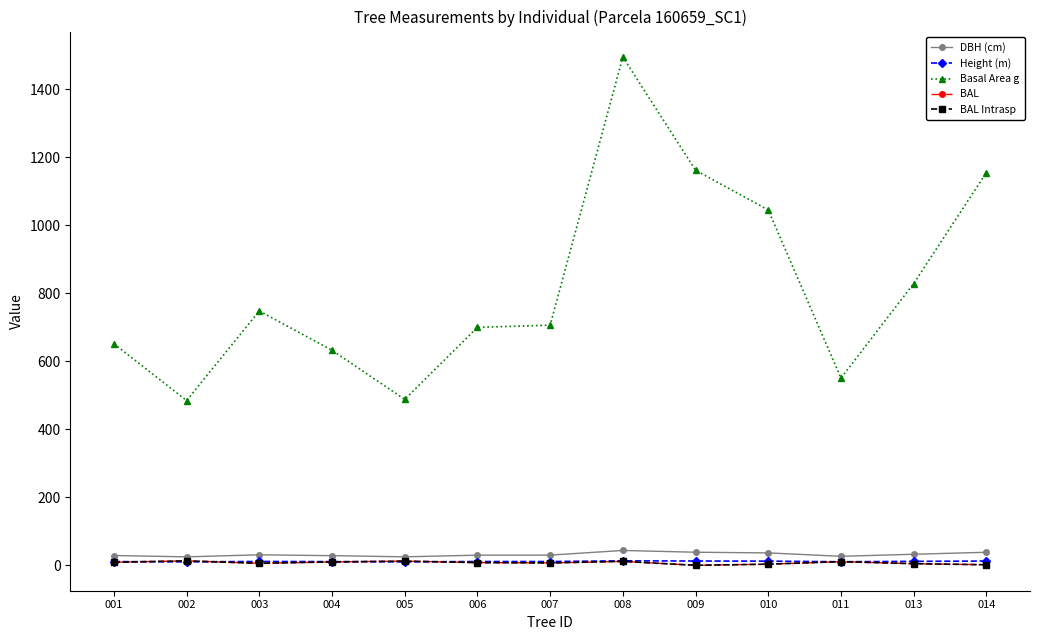

Does the chart have visible grid lines?

No